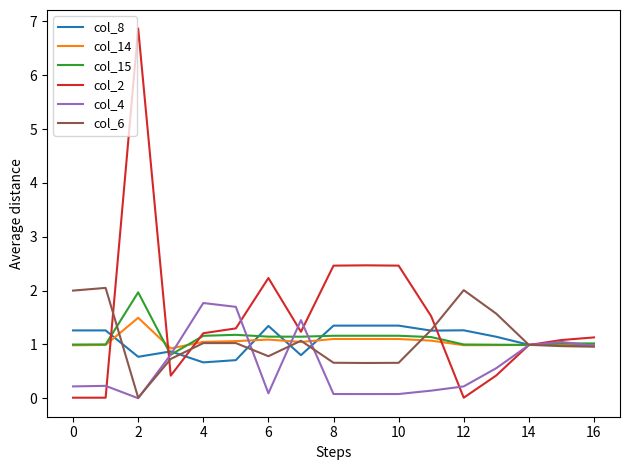

What are all the series names shown in the legend?

col_8, col_14, col_15, col_2, col_4, col_6